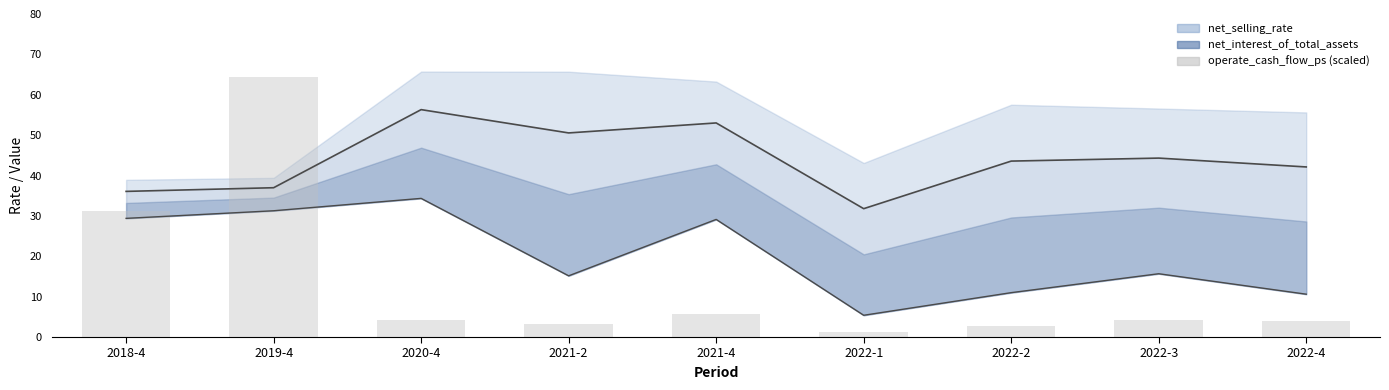

List the labels in order of value, smallest first.

2022-1, 2022-2, 2021-2, 2022-4, 2022-3, 2020-4, 2021-4, 2018-4, 2019-4